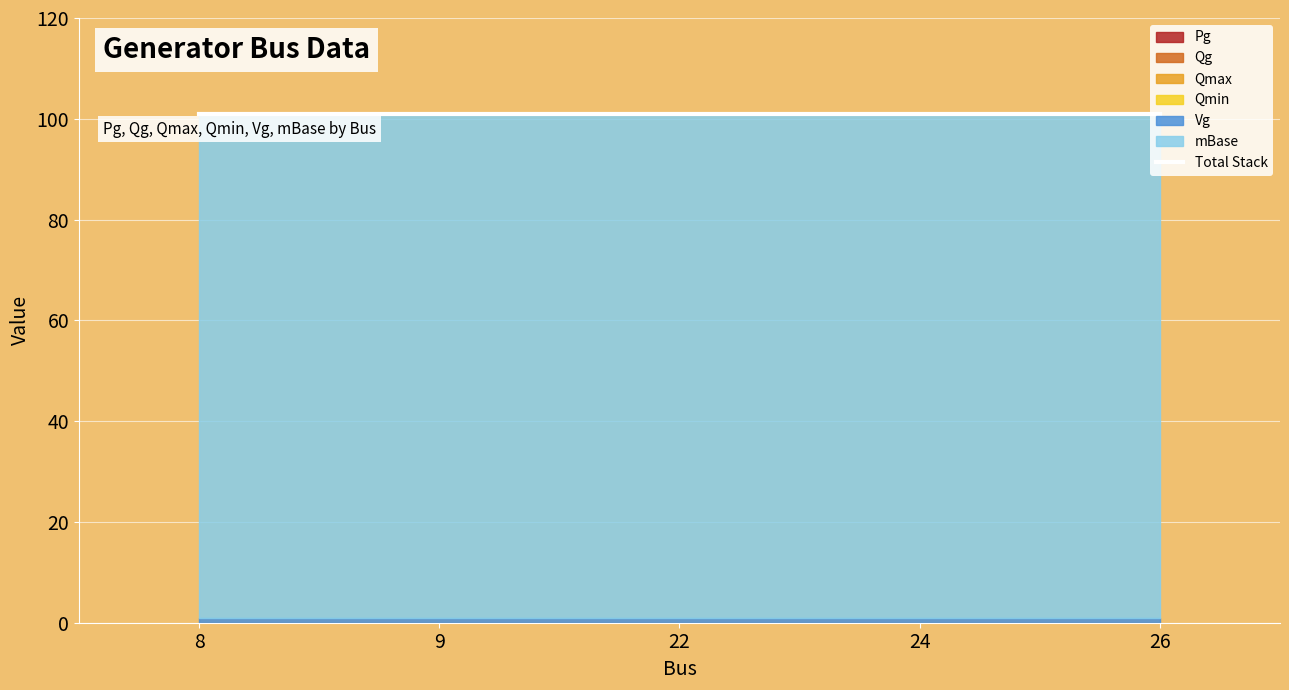

True or false: Vg and Qmin cross at least once.

False